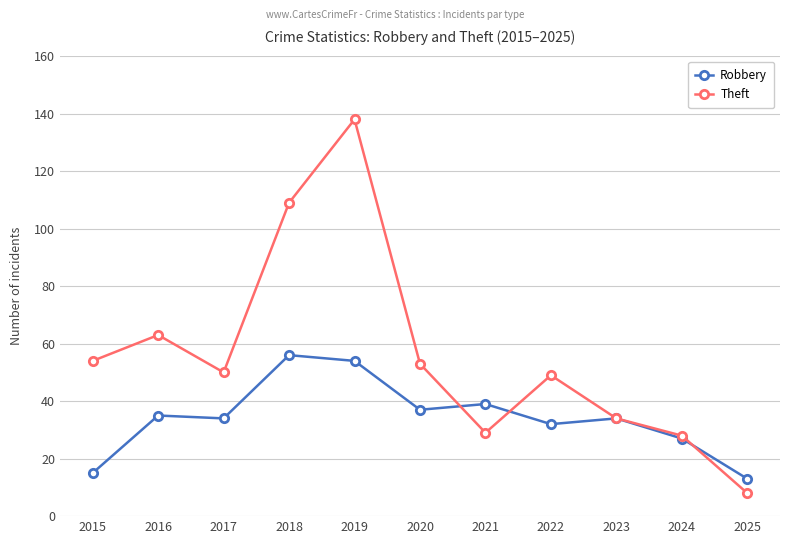

Read the Theft value at 2024.

28